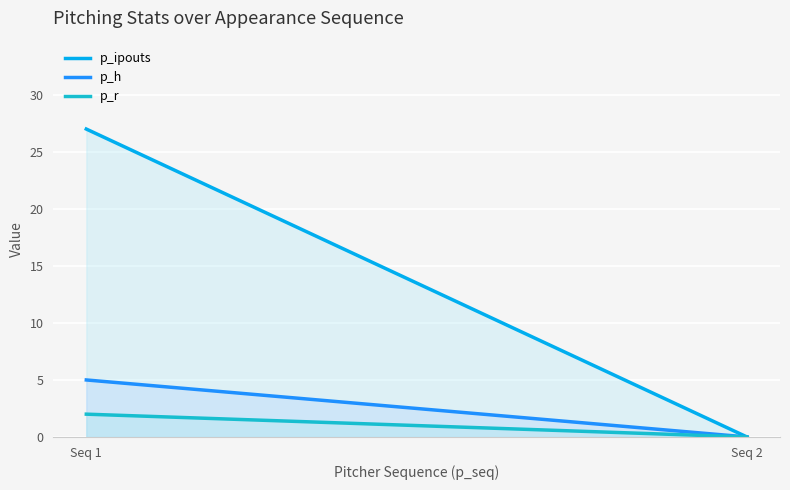

What is the sum of all p_r values?

2